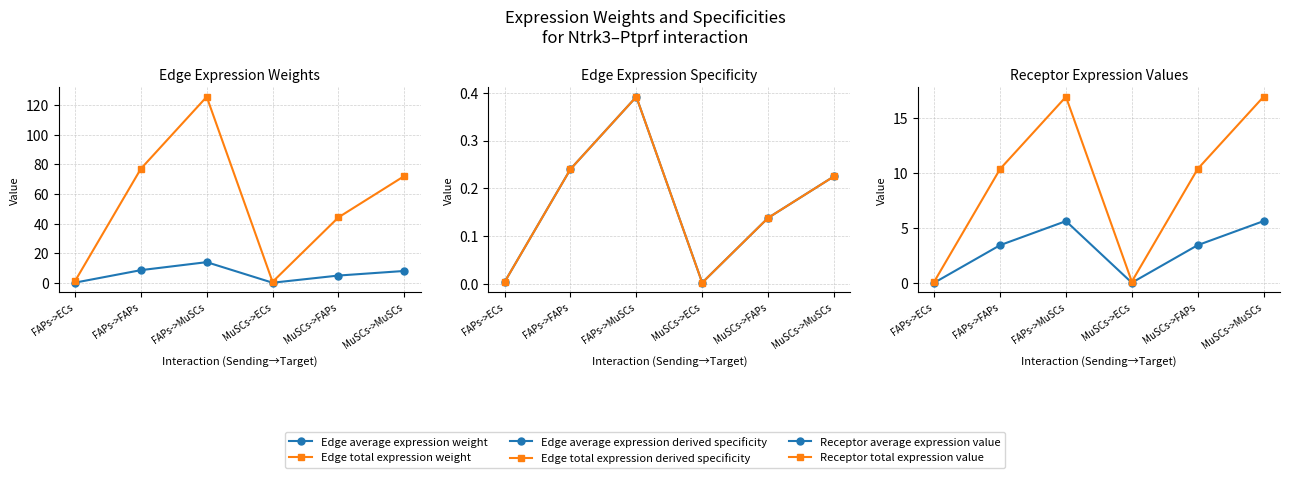

Reading left to right, transcribe all the data shown in this chart.

Edge average expression weight: FAPs->ECs=0.1	FAPs->FAPs=8.6	FAPs->MuSCs=14.0	MuSCs->ECs=0.1	MuSCs->FAPs=4.9	MuSCs->MuSCs=8.0
Edge total expression weight: FAPs->ECs=1.1	FAPs->FAPs=77.0	FAPs->MuSCs=125.7	MuSCs->ECs=0.6	MuSCs->FAPs=44.2	MuSCs->MuSCs=72.1
Edge average expression derived specificity: FAPs->ECs=0.0	FAPs->FAPs=0.2	FAPs->MuSCs=0.4	MuSCs->ECs=0.0	MuSCs->FAPs=0.1	MuSCs->MuSCs=0.2
Edge total expression derived specificity: FAPs->ECs=0.0	FAPs->FAPs=0.2	FAPs->MuSCs=0.4	MuSCs->ECs=0.0	MuSCs->FAPs=0.1	MuSCs->MuSCs=0.2
Receptor average expression value: FAPs->ECs=0.1	FAPs->FAPs=3.5	FAPs->MuSCs=5.7	MuSCs->ECs=0.1	MuSCs->FAPs=3.5	MuSCs->MuSCs=5.7
Receptor total expression value: FAPs->ECs=0.2	FAPs->FAPs=10.4	FAPs->MuSCs=17.0	MuSCs->ECs=0.2	MuSCs->FAPs=10.4	MuSCs->MuSCs=17.0